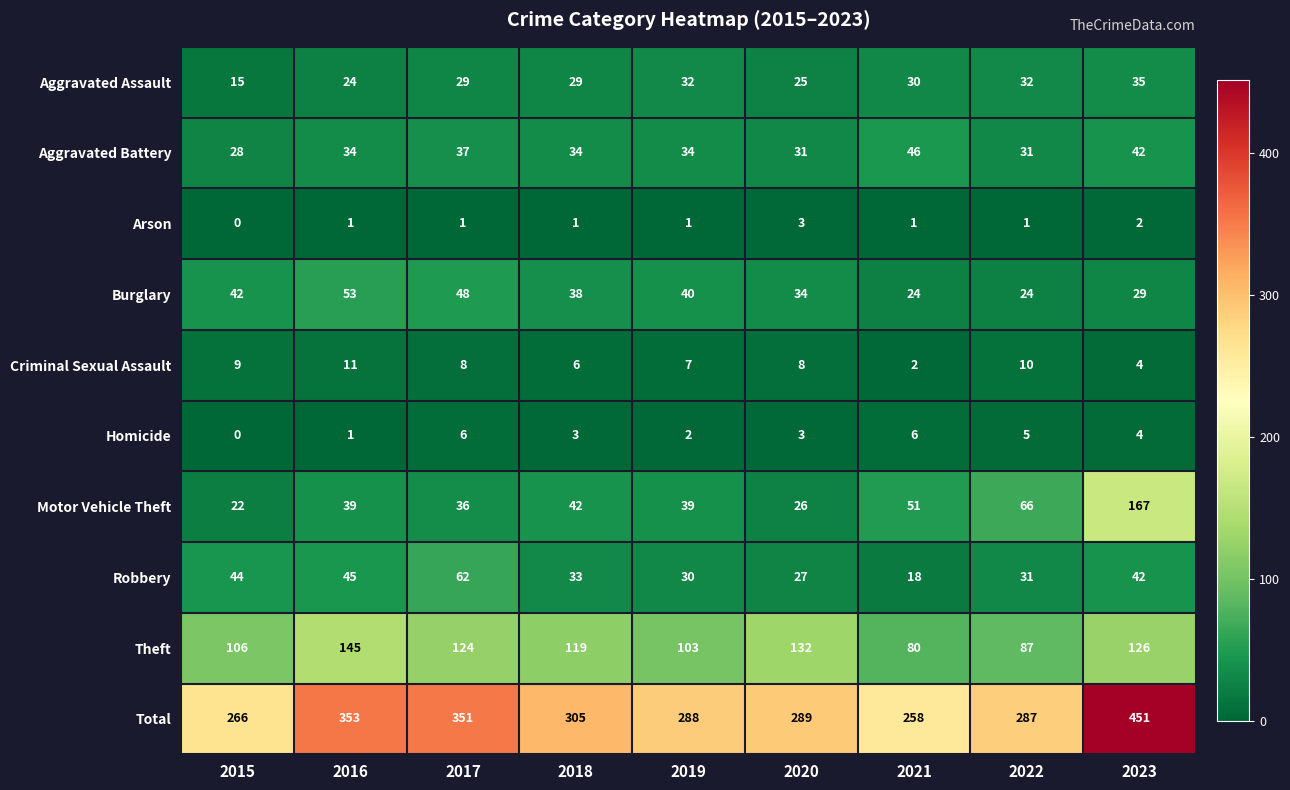

What is the difference between the second highest and minimum values in the Theft series?

52